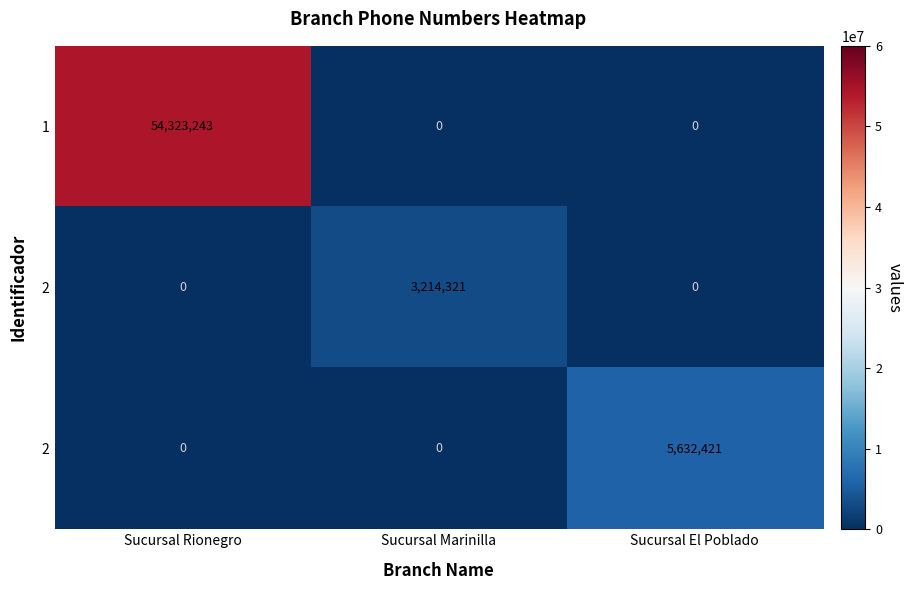

What is the maximum value shown in the chart?

54323243